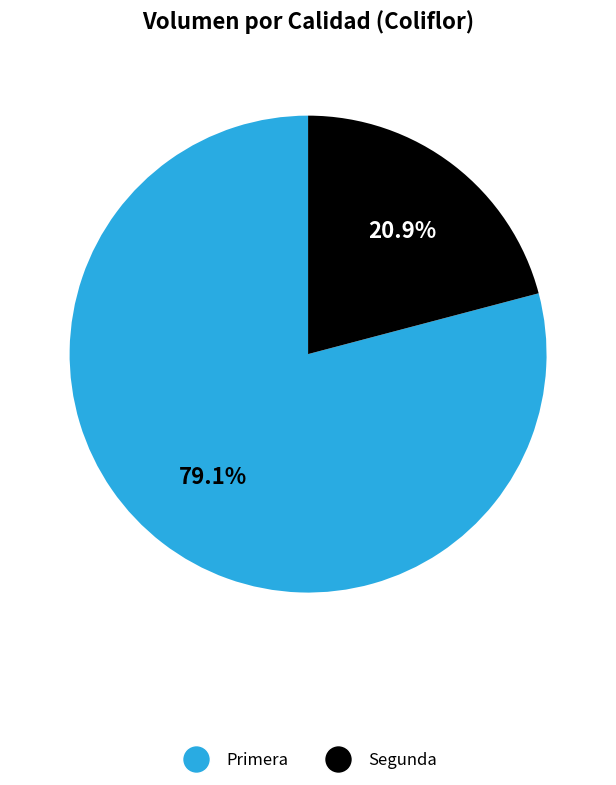

How many slices are in this pie chart?

2